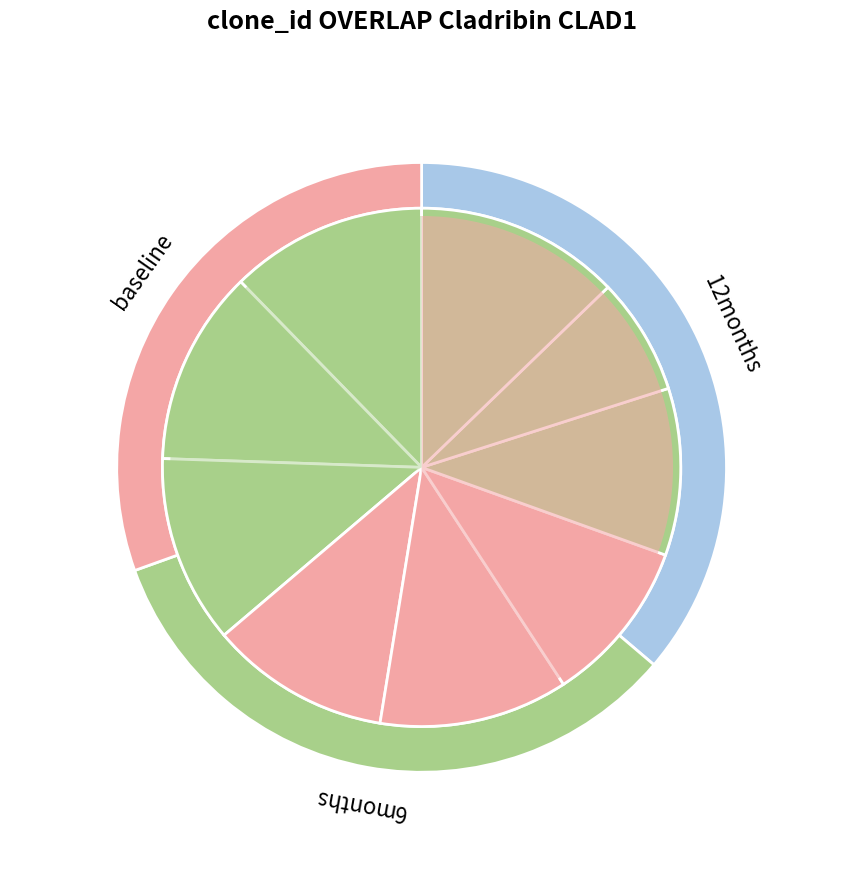

The 6 slice represents 22% of the pie. True or false?

False